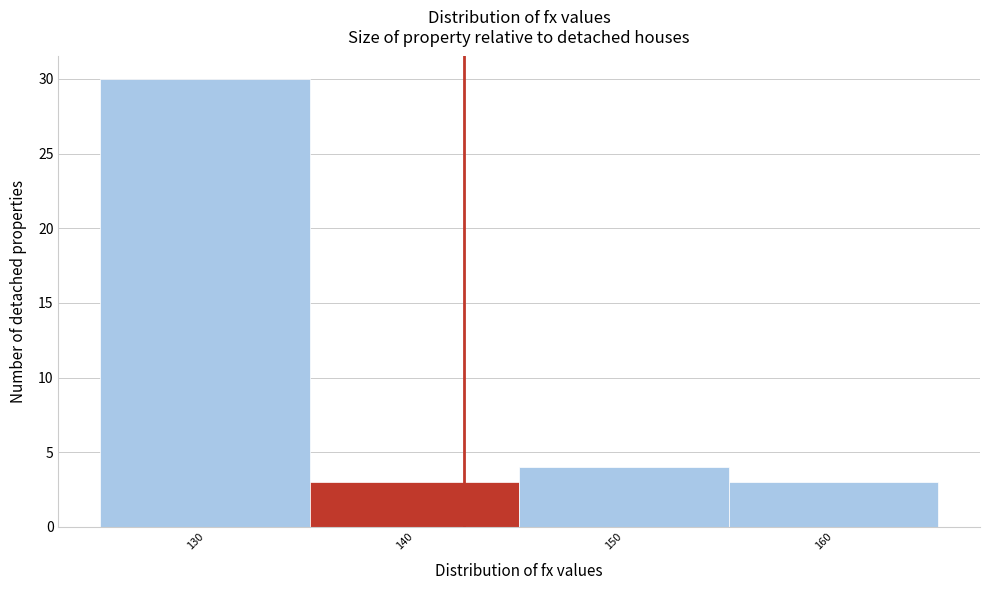

Reading left to right, extract all data points from this chart.

30	3	4	3